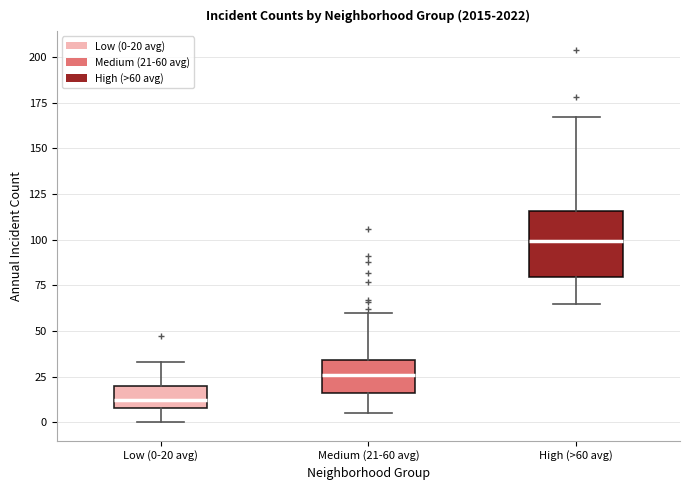

Reading left to right, read every box against the y-axis: the position of its median line, the range the box covers, and the ends of its whiskers. The values are not printed on the chart, so give them approximately, as read against the axis.

Low (0-20 avg): median 10 (just above the box's lower edge), box 10 to 20, whiskers 0 to 35
Medium (21-60 avg): median 25, box 15 to 35, whiskers 5 to 60
High (>60 avg): median 100, box 80 to 115, whiskers 65 to 165